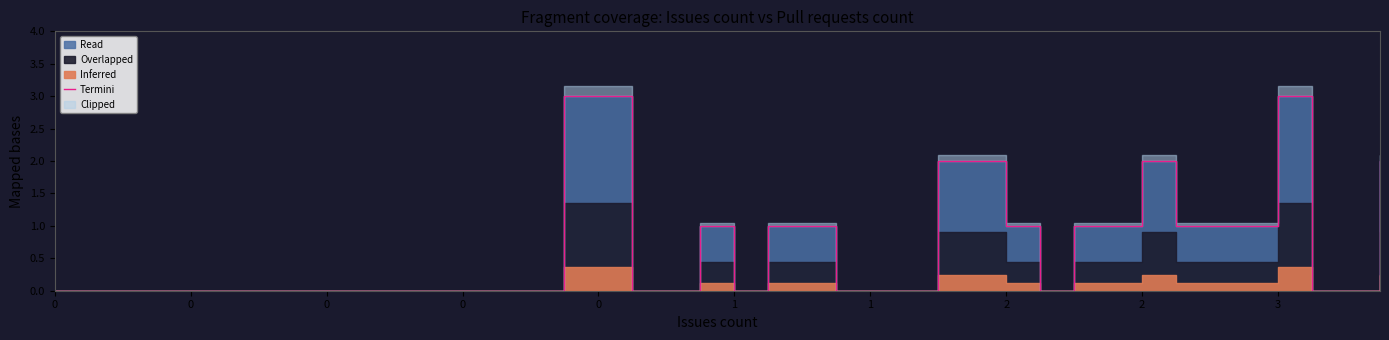

What is the change in value from 0 to 19?

+1